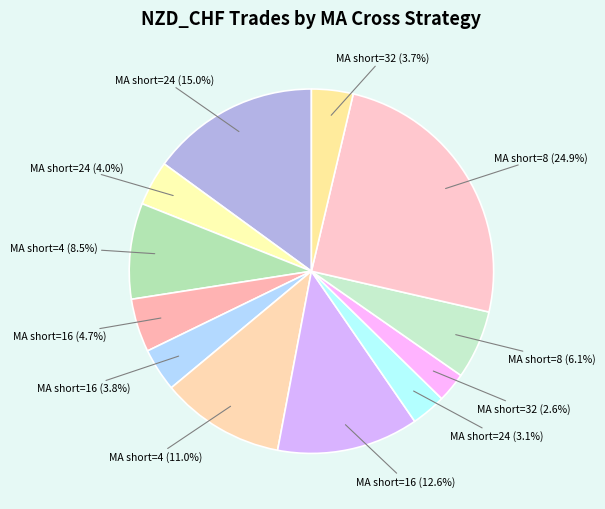

To the nearest percent, what is the average slice percentage?

8%